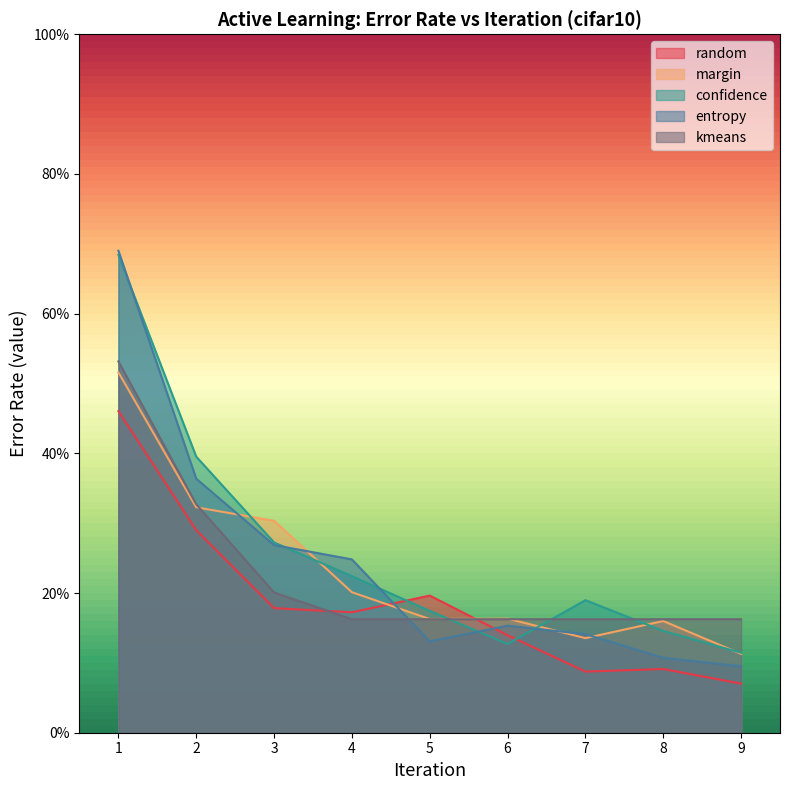

Which series ends up on top after the final intersection of kmeans and entropy?

kmeans